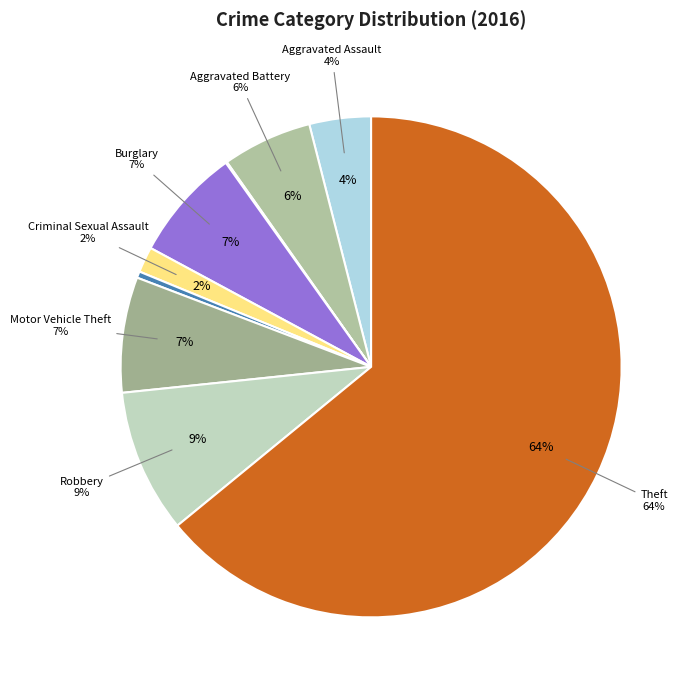

Which slice is the largest?

Theft